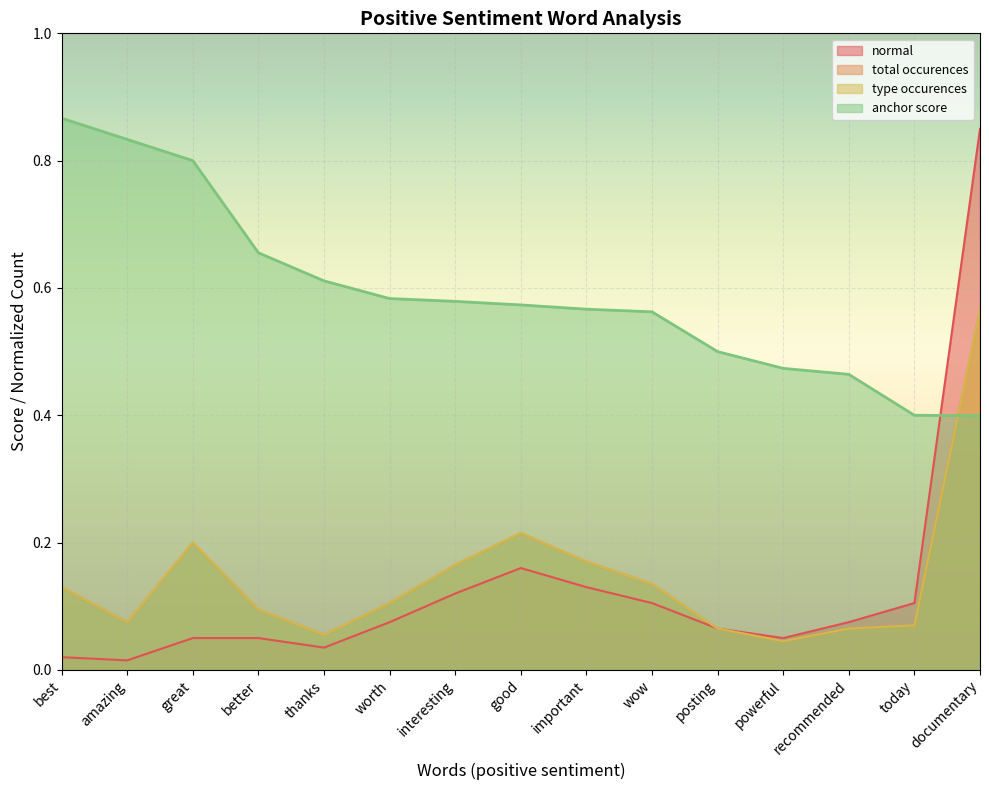

What is the sum of the type occurences values at great and best?

0.3